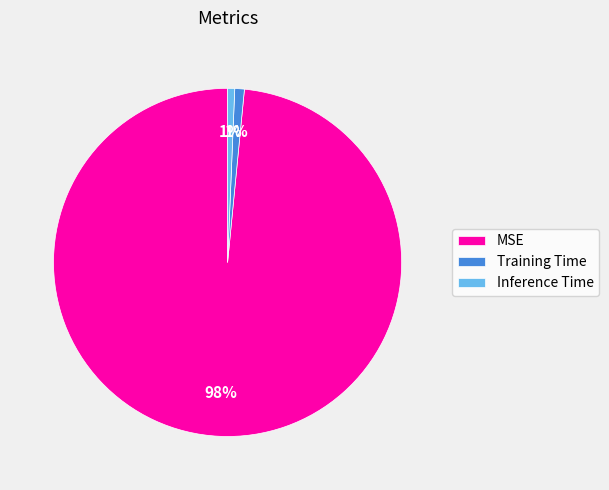

Count the number of slices in the pie.

3